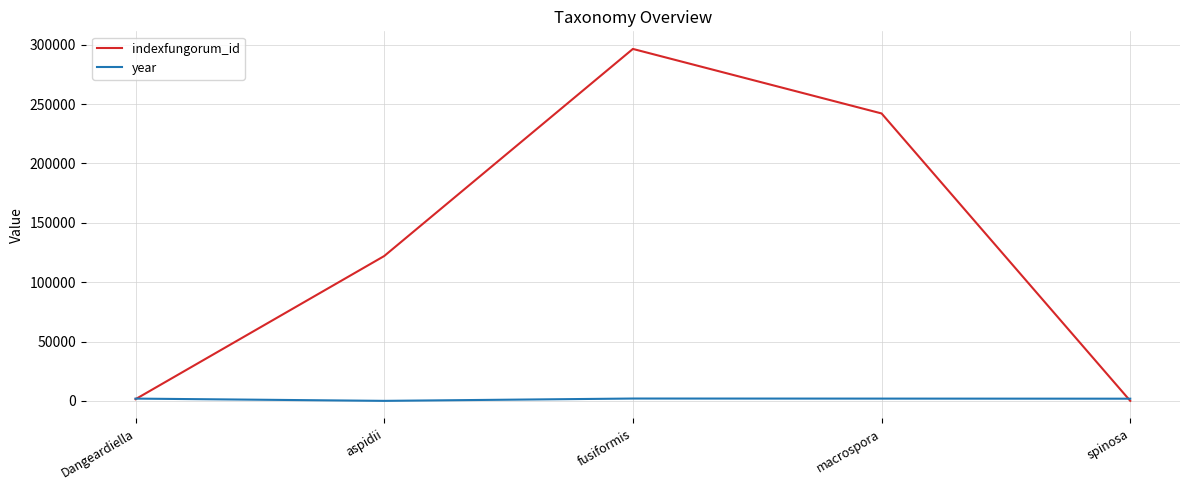

How many times do indexfungorum_id and year cross each other?

2